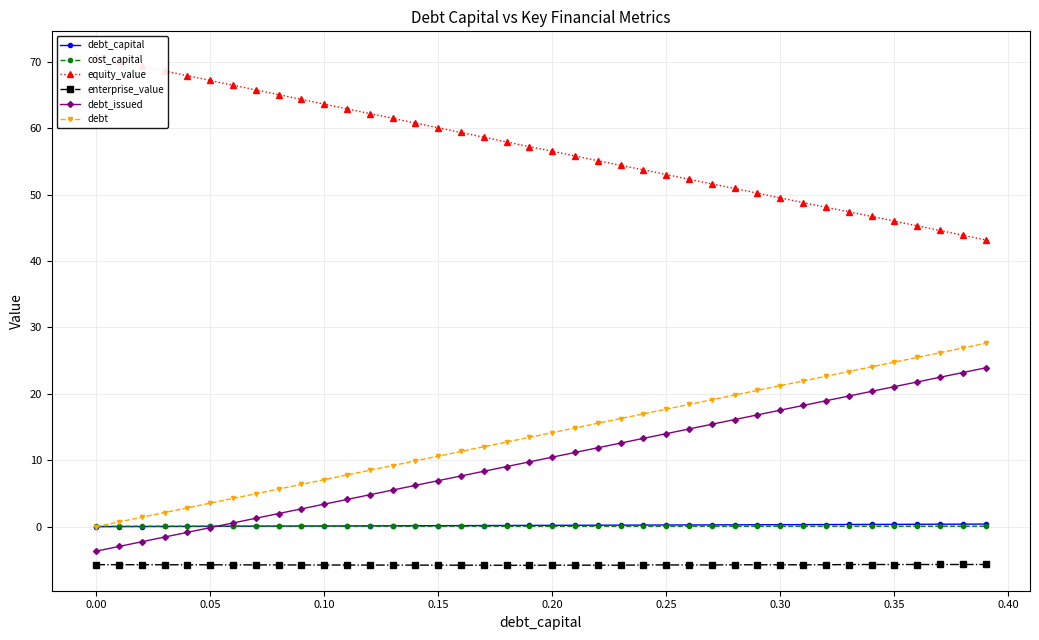

True or false: enterprise_value and cost_capital cross at least once.

False